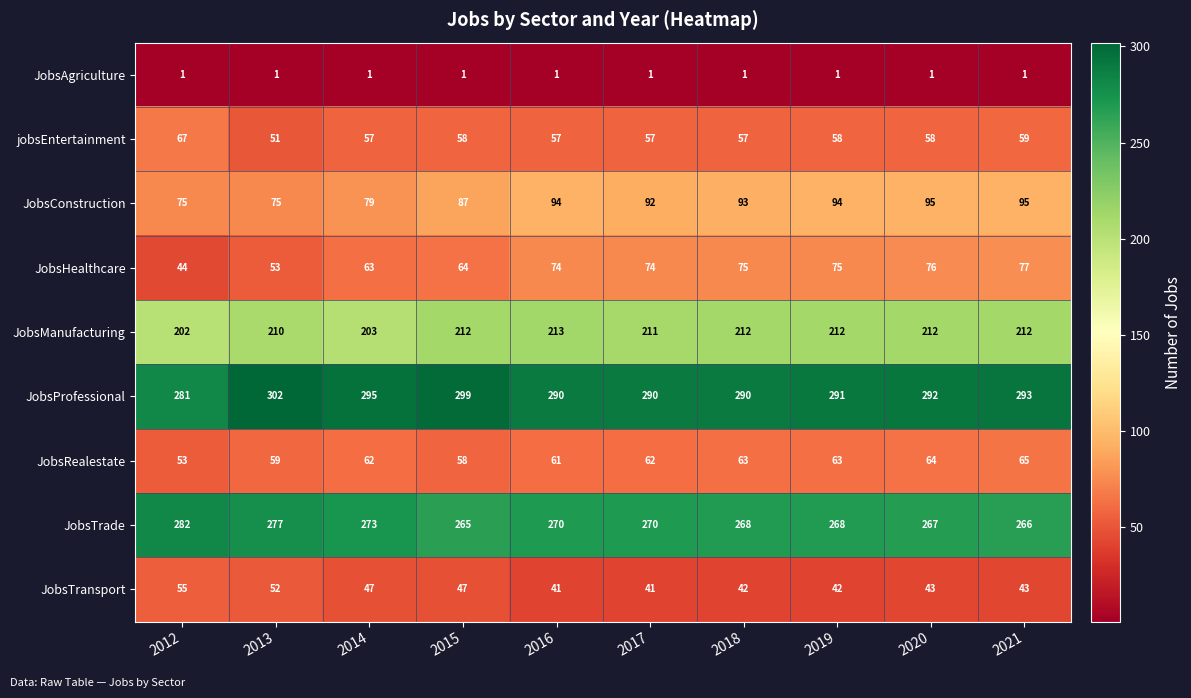

At which category is the sum across all series the highest?

2021